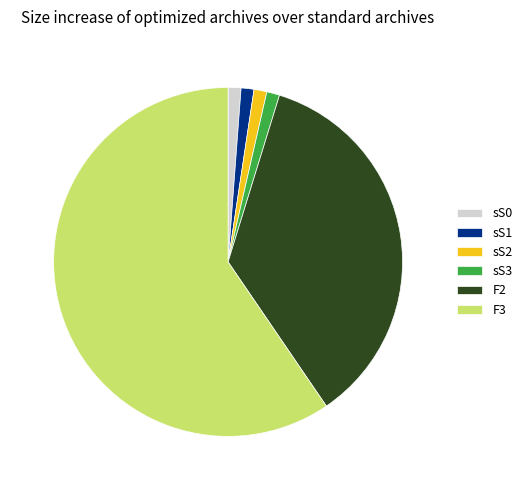

How many slices are in this pie chart?

6